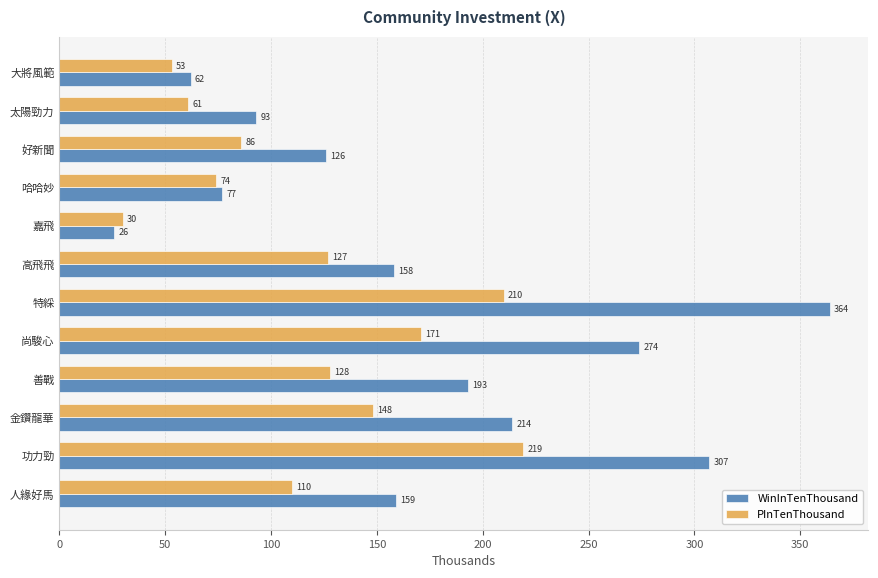

What is the sum of the PInTenThousand values at 高飛飛 and 功力勁?

346